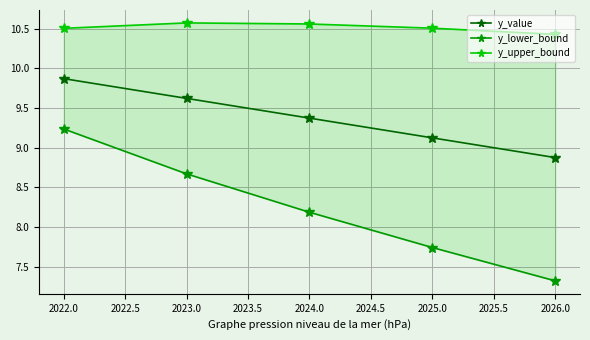

Which series has the largest range (max minus min)?

y_lower_bound